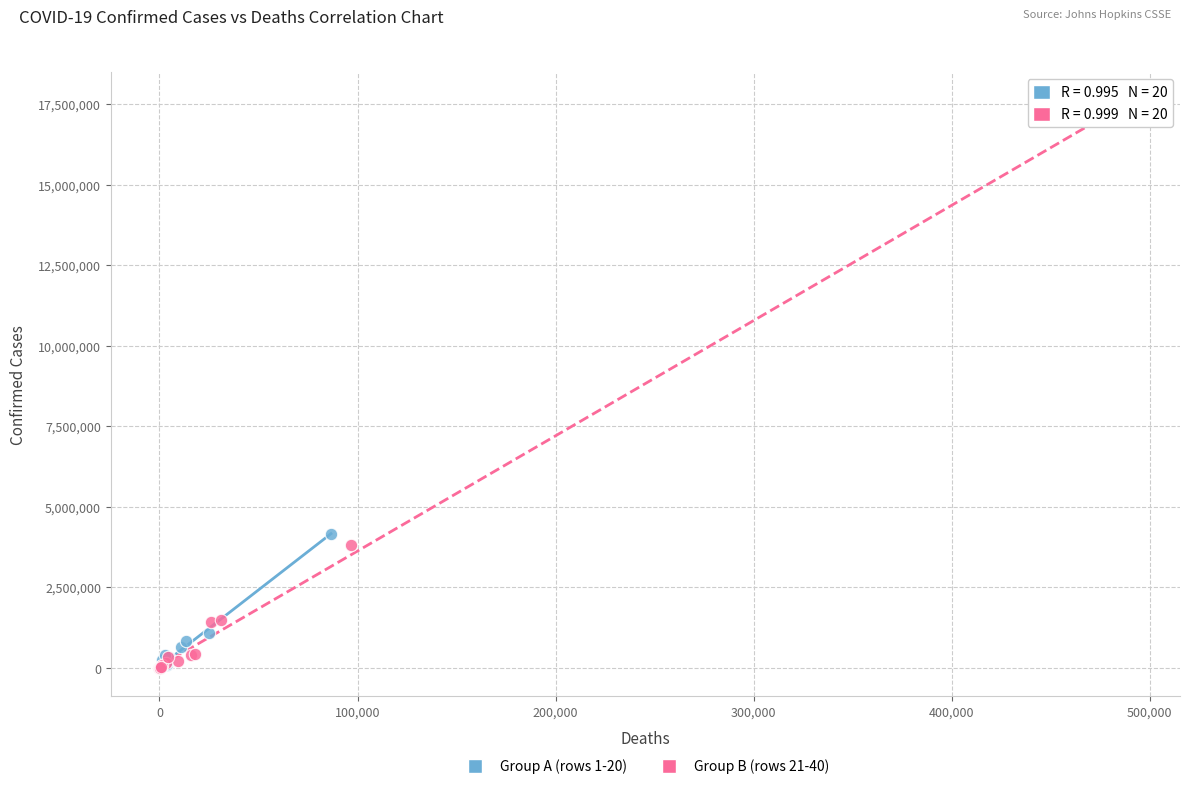

Which series has the widest spread of Y values?

Group B (rows 21-40)